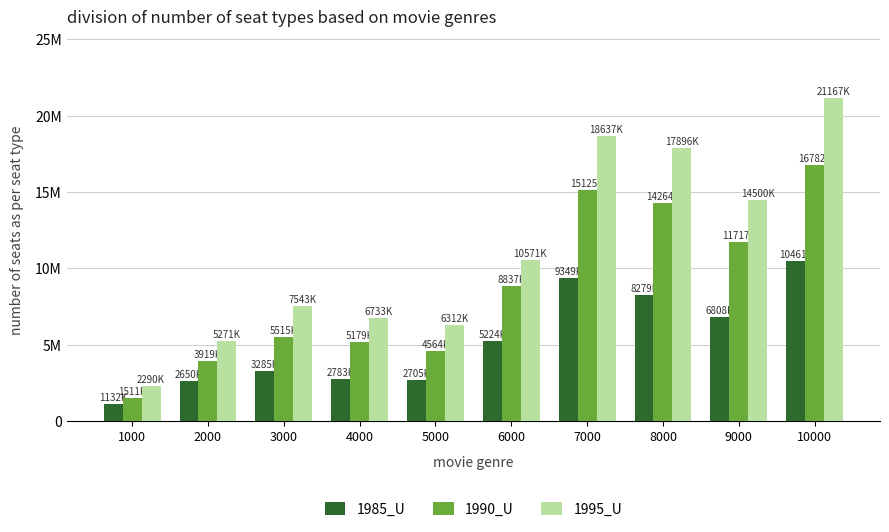

What is the approximate value of 1985_U at 3000?

3285617